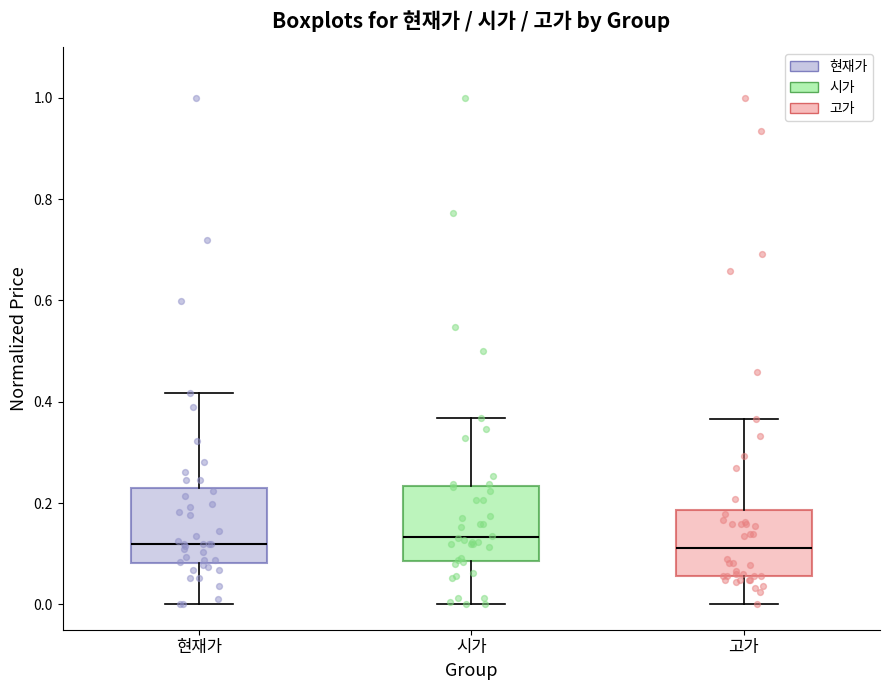

Reading left to right, transcribe this box plot: for each box, give where its median line is, the range the box spans, and where its two whiskers end, as read against the y-axis. The values are not printed on the chart, so give them approximately, as read against the axis.

현재가: median 0.12, box 0.08 to 0.22, whiskers 0.00 to 0.42
시가: median 0.14, box 0.08 to 0.24, whiskers 0.00 to 0.36
고가: median 0.12, box 0.06 to 0.18, whiskers 0.00 to 0.36